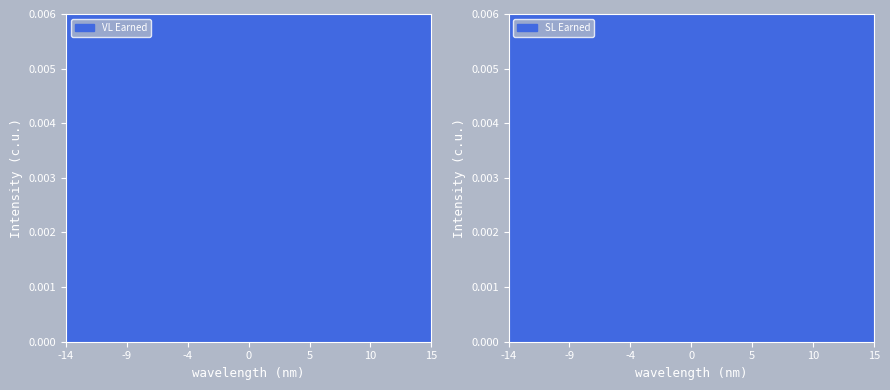

Is it true that SL Earned equals 0.2 at 6?

True